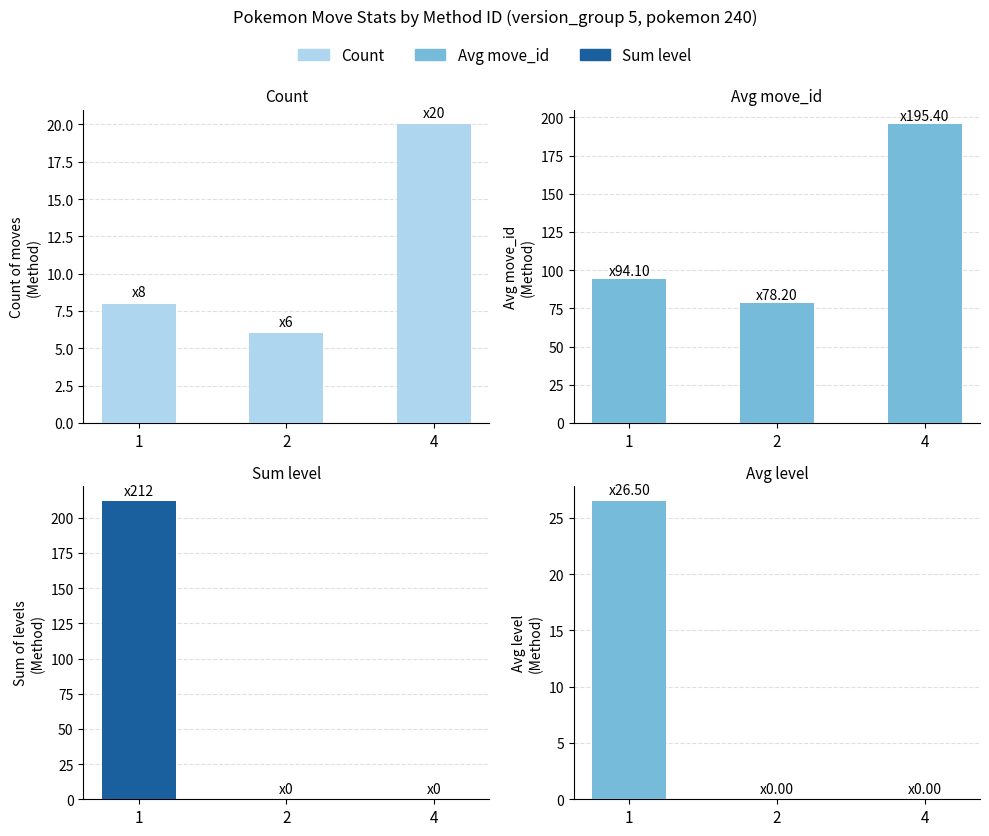

Count the number of data series in this chart.

4